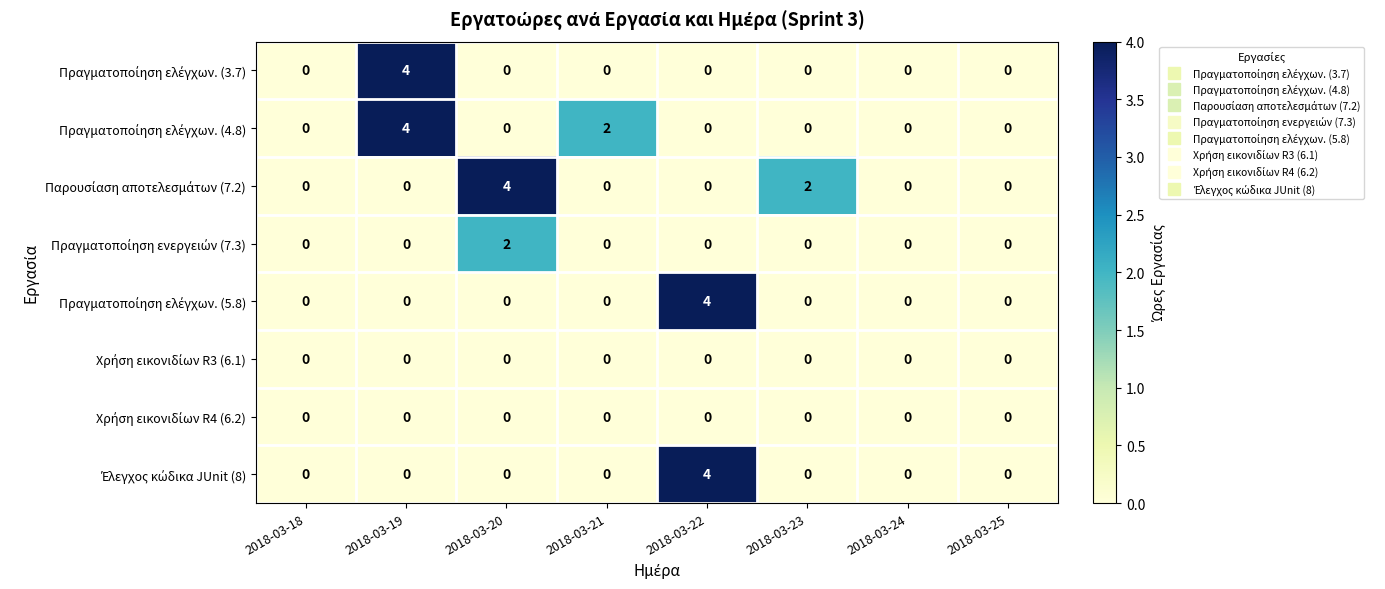

How many data points does each series have?

8